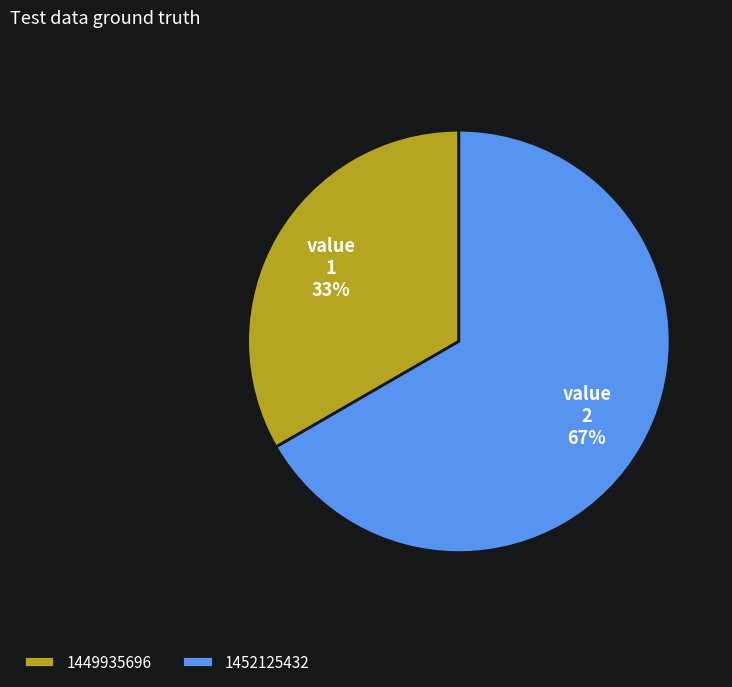

What is the majority slice?

1452125432